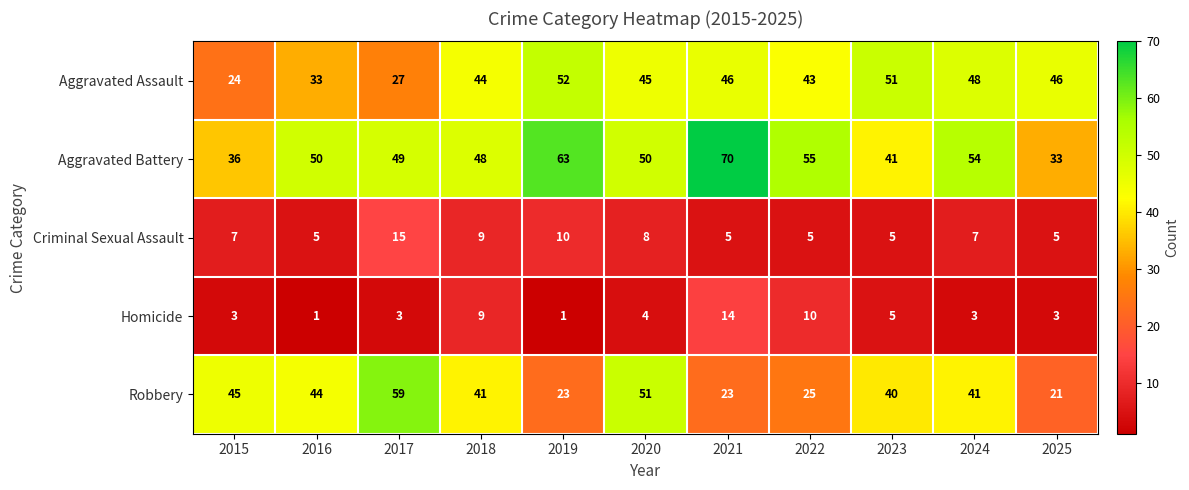

At how many categories does at least one series exceed 49?

8